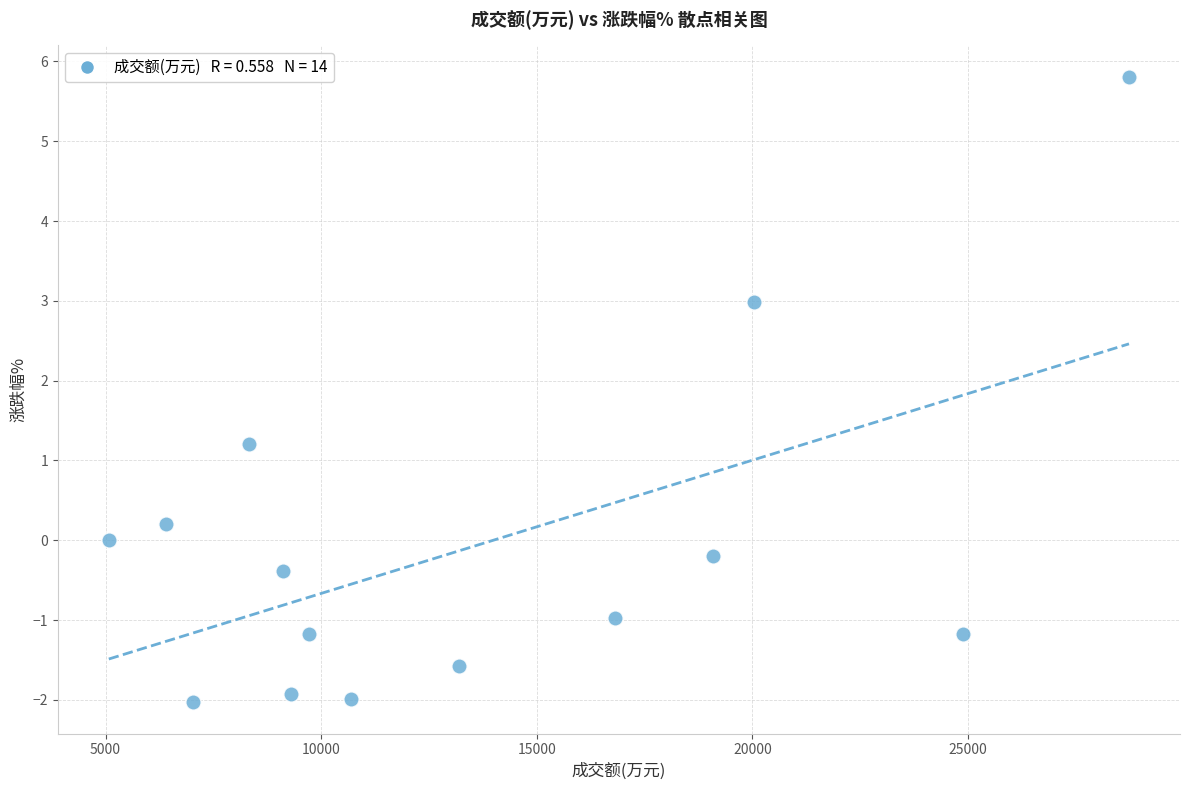

What is the range of X values (max minus min)?

23661.0